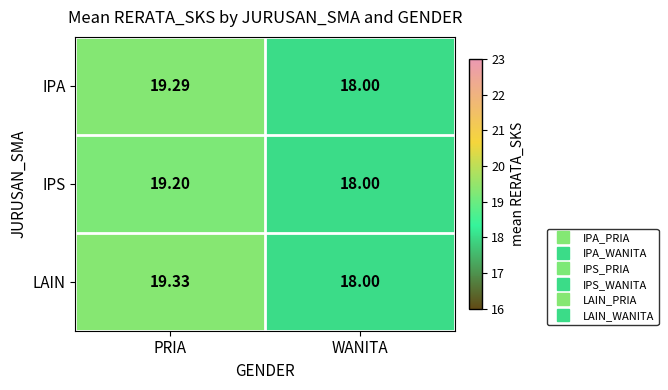

Which series has the largest range (max minus min)?

LAIN